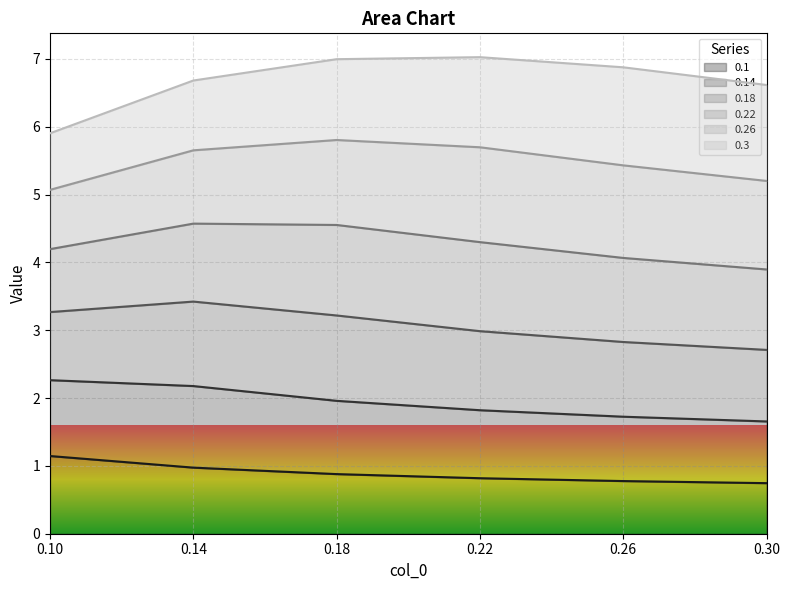

What is the minimum value for 0.1?

0.7